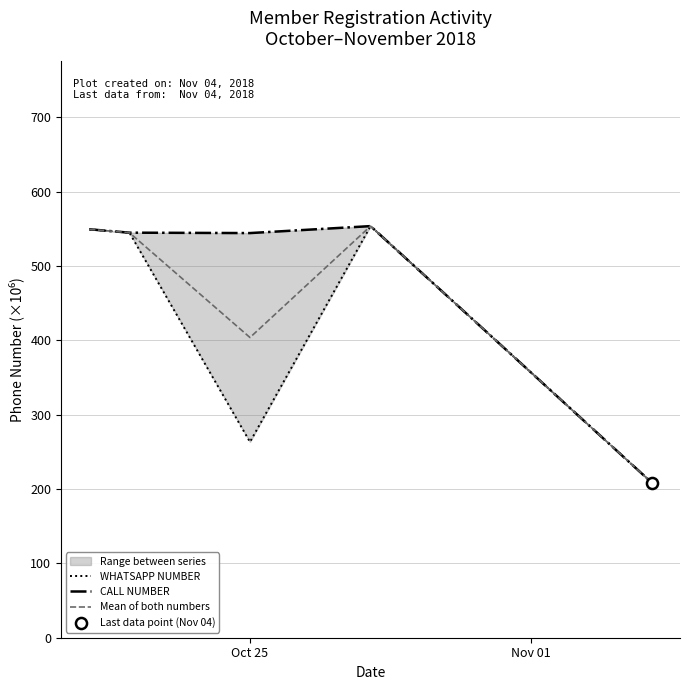

What is the difference between the maximum and second lowest values in the WHATSAPP NUMBER series?

290.3